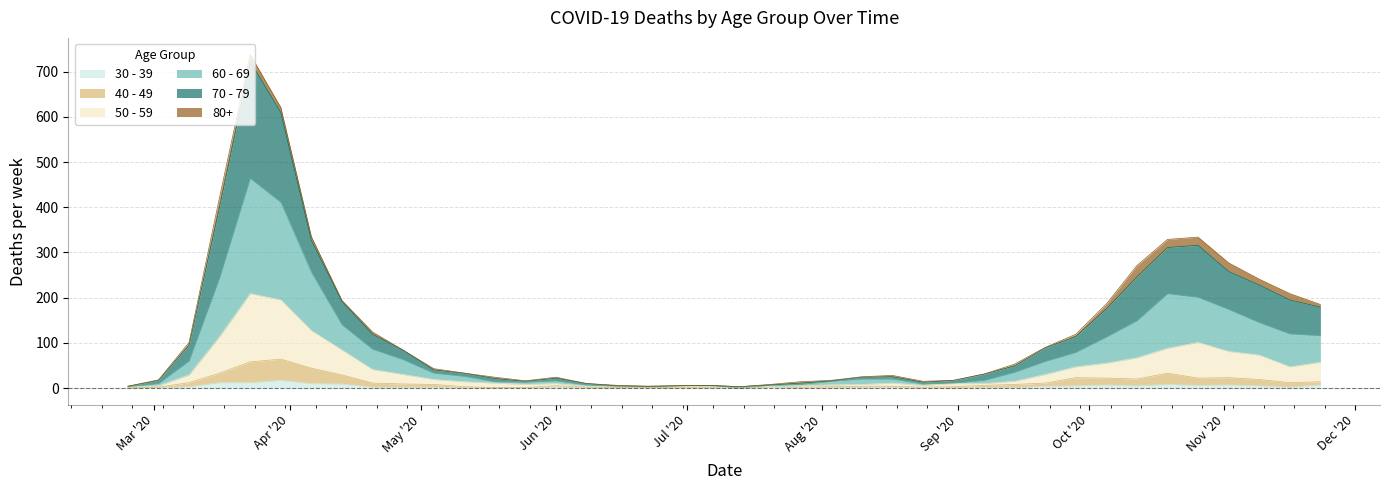

True or false: 50 - 59 and 70 - 79 intersect in this chart.

False